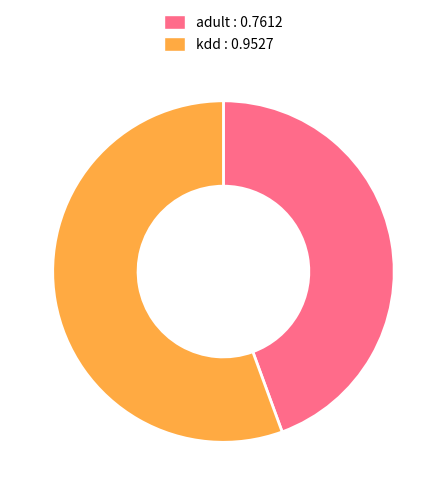

True or false: adult accounts for 32% of the total.

False